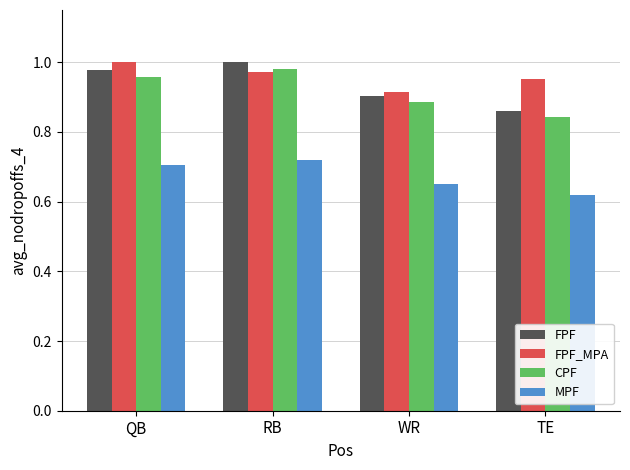

Which series has the largest total across all categories?

FPF_MPA